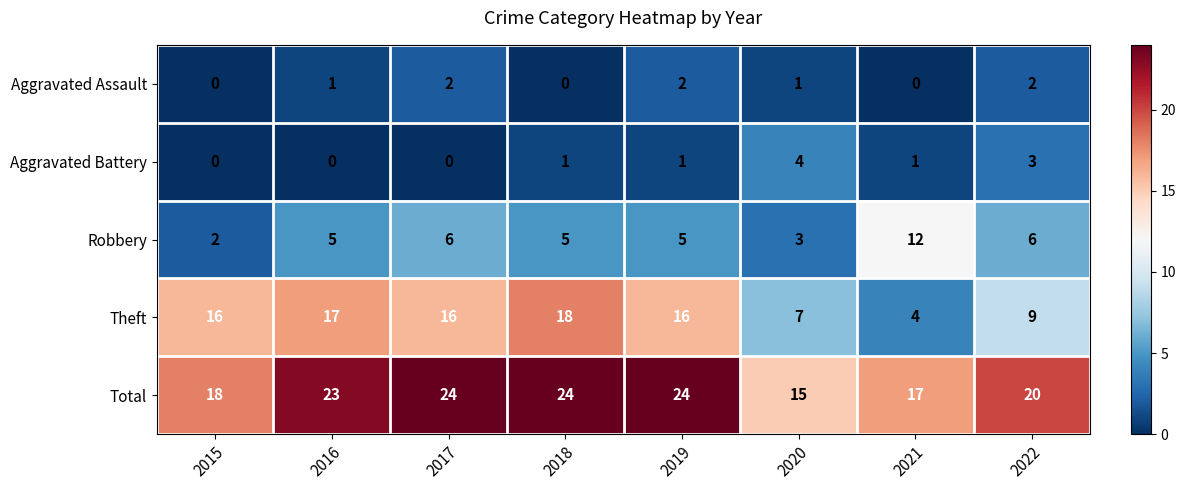

What is the difference between the maximum and minimum values in the Robbery series?

10